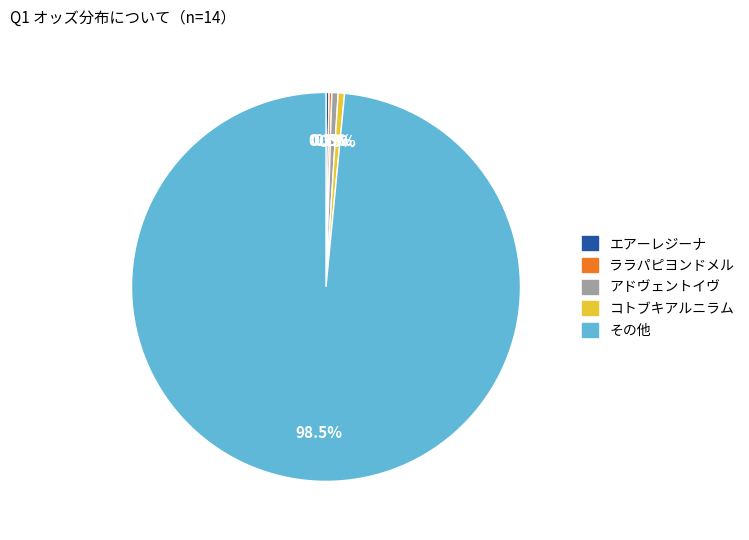

To the nearest percent, what is the difference between the largest and smallest slice percentages?

98%